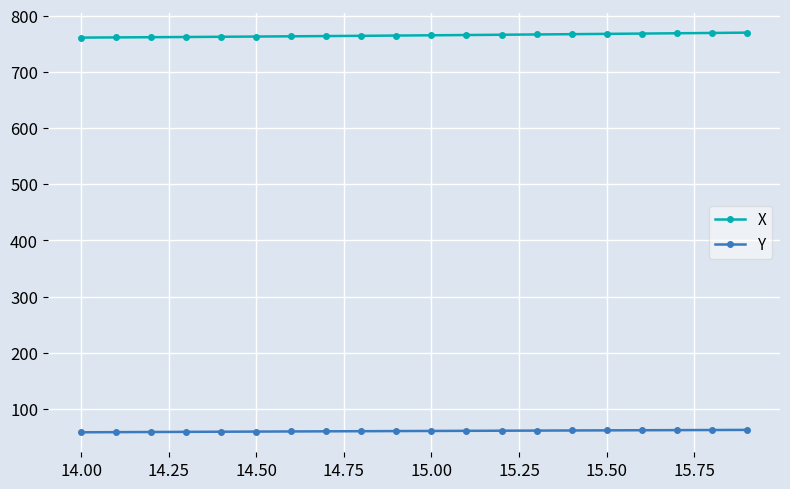

Does the chart display data point markers on the line(s)?

Yes